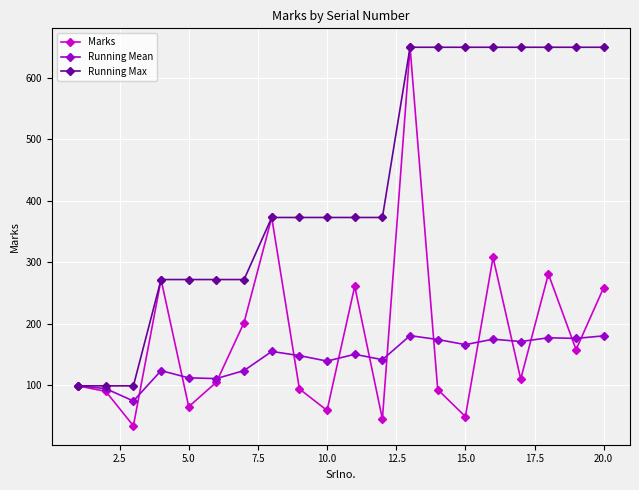

What is the value of the Running Mean point at the 19th from the left?

176.2